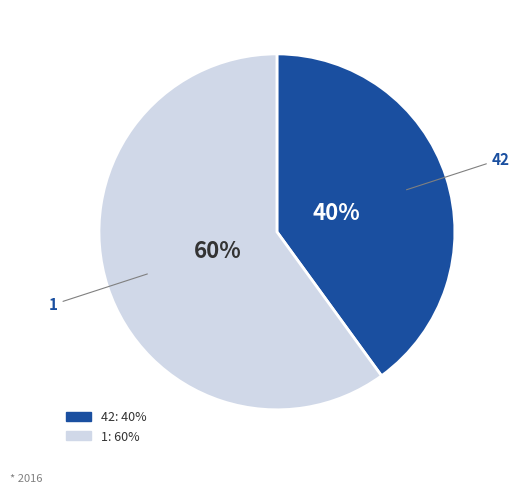

True or false: 42 accounts for 40% of the total.

True